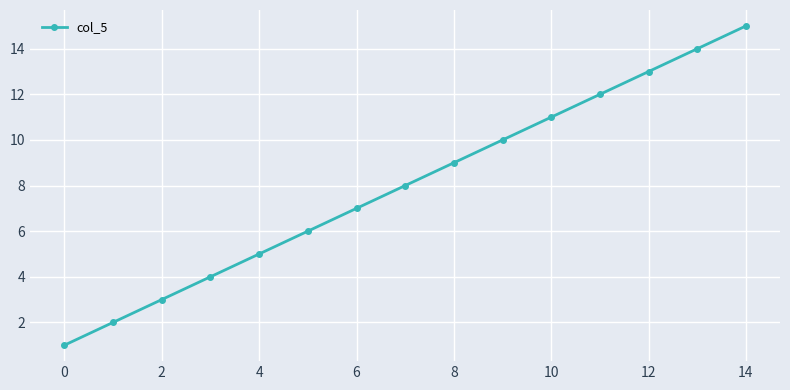

What is the average value?

8